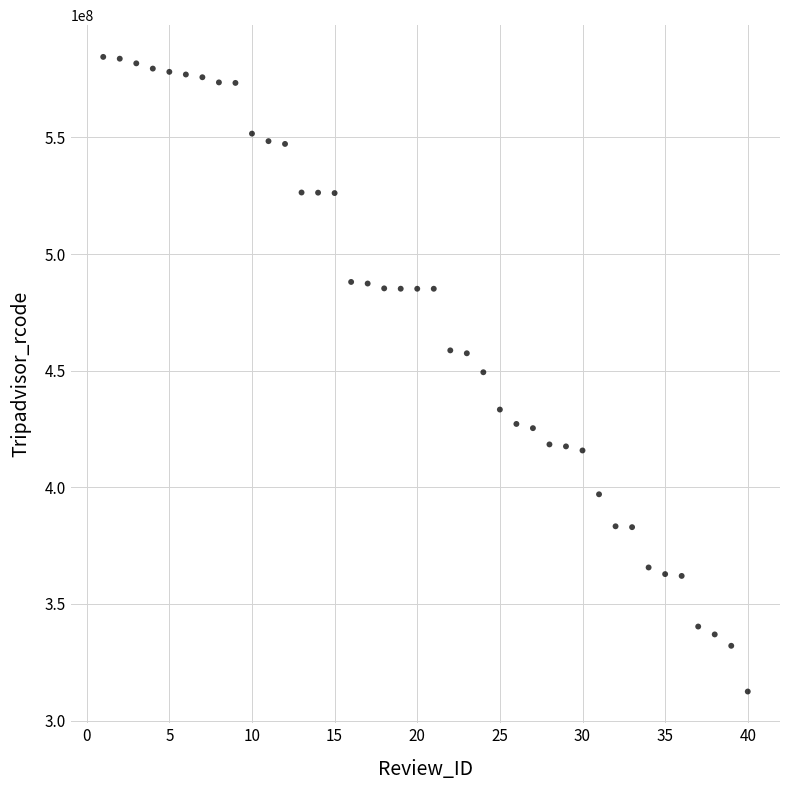

What is the range of Y values (max minus min)?

272049784